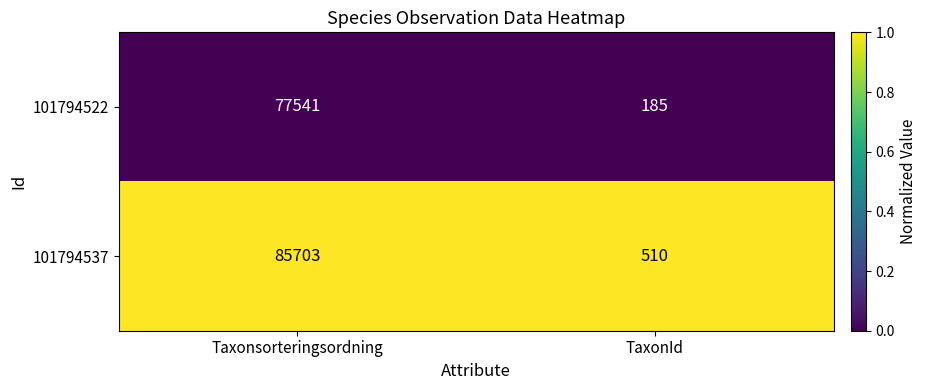

List the series in order of their peak value, highest first.

101794537, 101794522